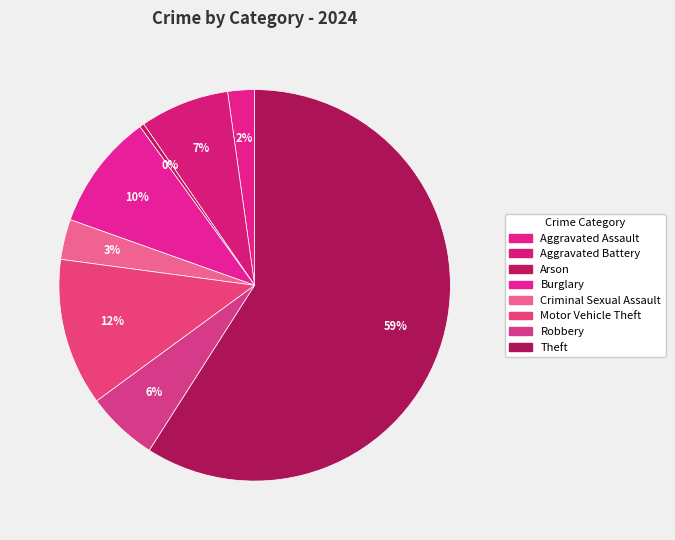

What is the largest slice in the pie chart?

Theft